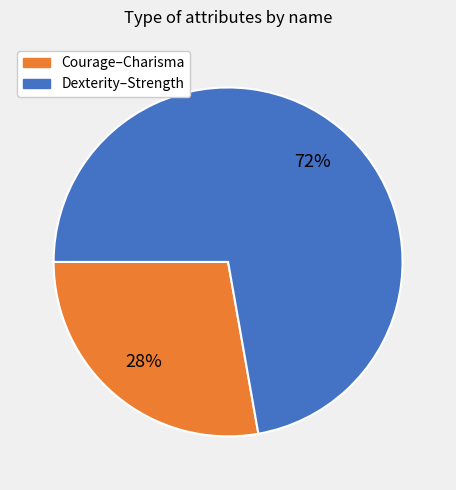

To the nearest percent, what is the average slice percentage?

50%